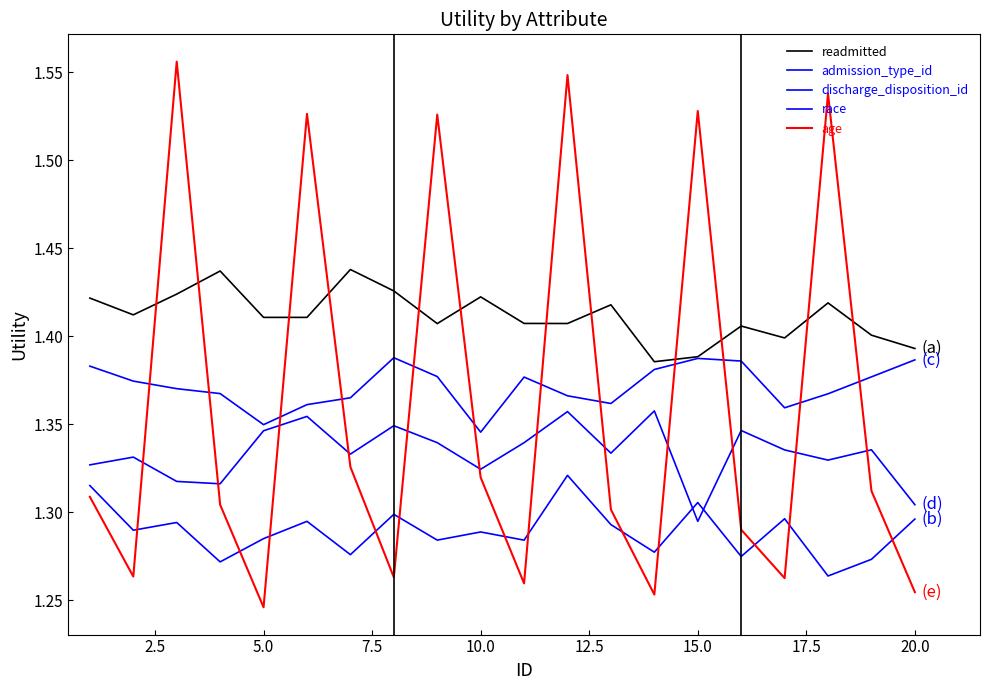

Does the chart display data point markers on the line(s)?

No